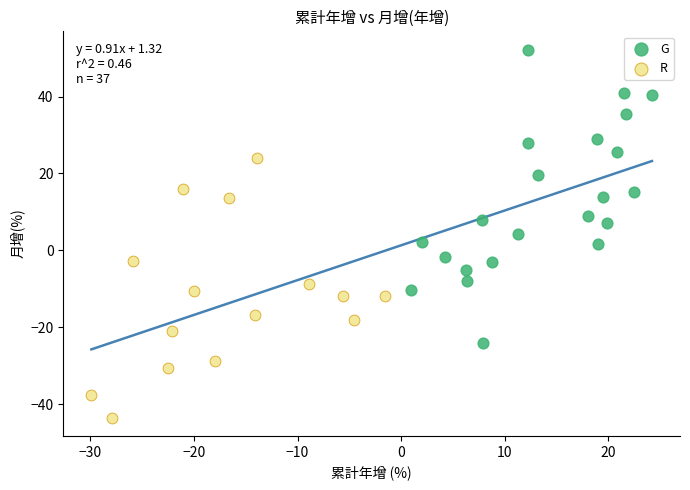

Which series reaches the maximum Y coordinate?

G